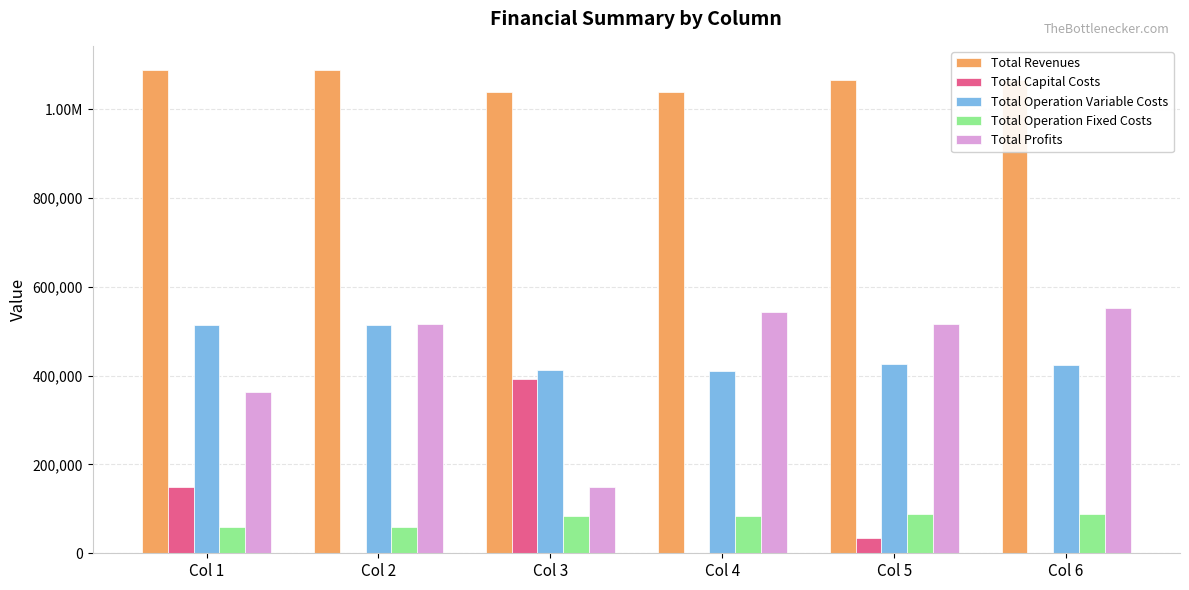

What are all the series names shown in the legend?

Total Revenues, Total Capital Costs, Total Operation Variable Costs, Total Operation Fixed Costs, Total Profits